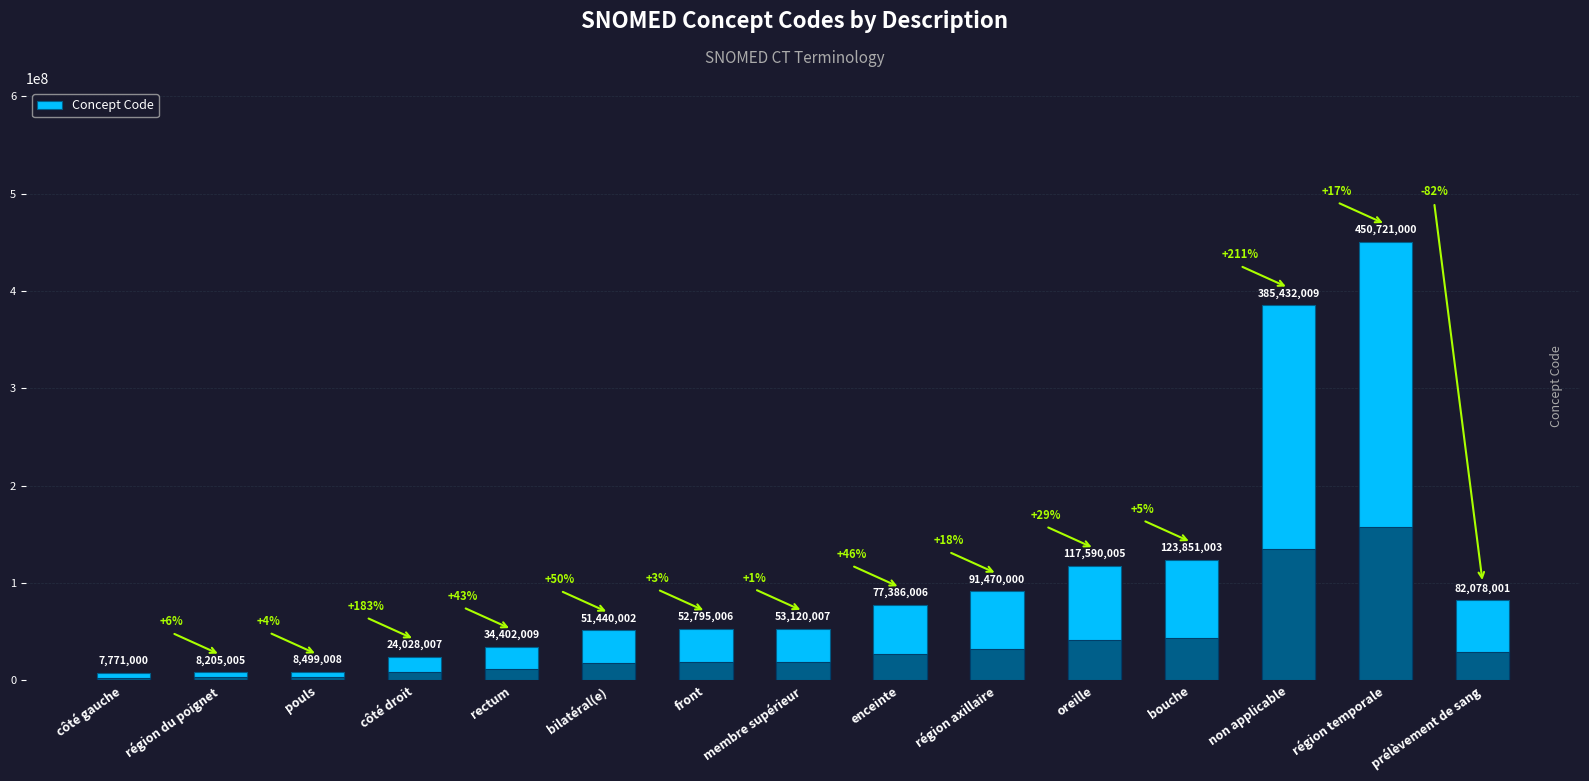

The chart shows a value of 189492504 at bouche. True or false?

False